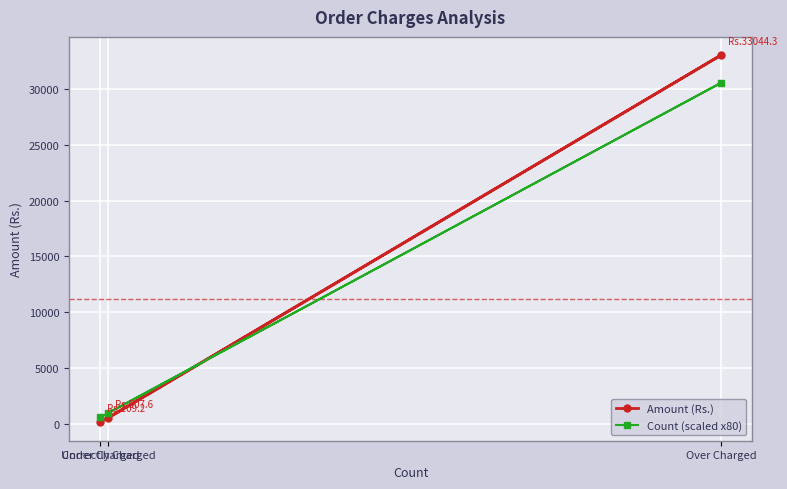

What is the total value across all series at Over Charged?

63604.3